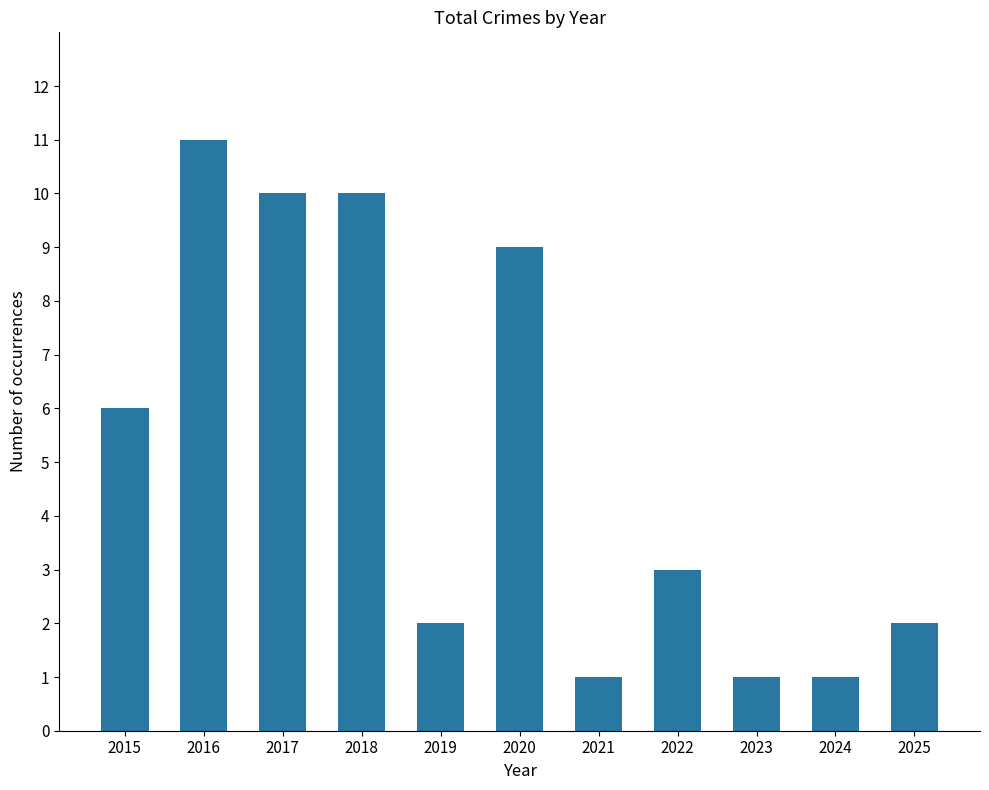

How many values are between 1 and 10?

10